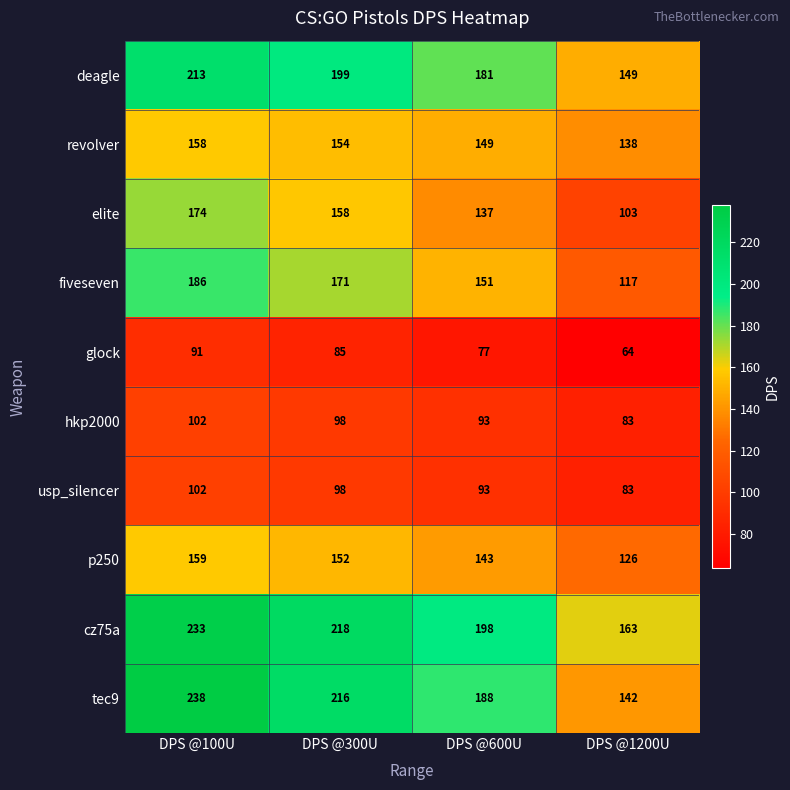

How many series are shown in this chart?

10